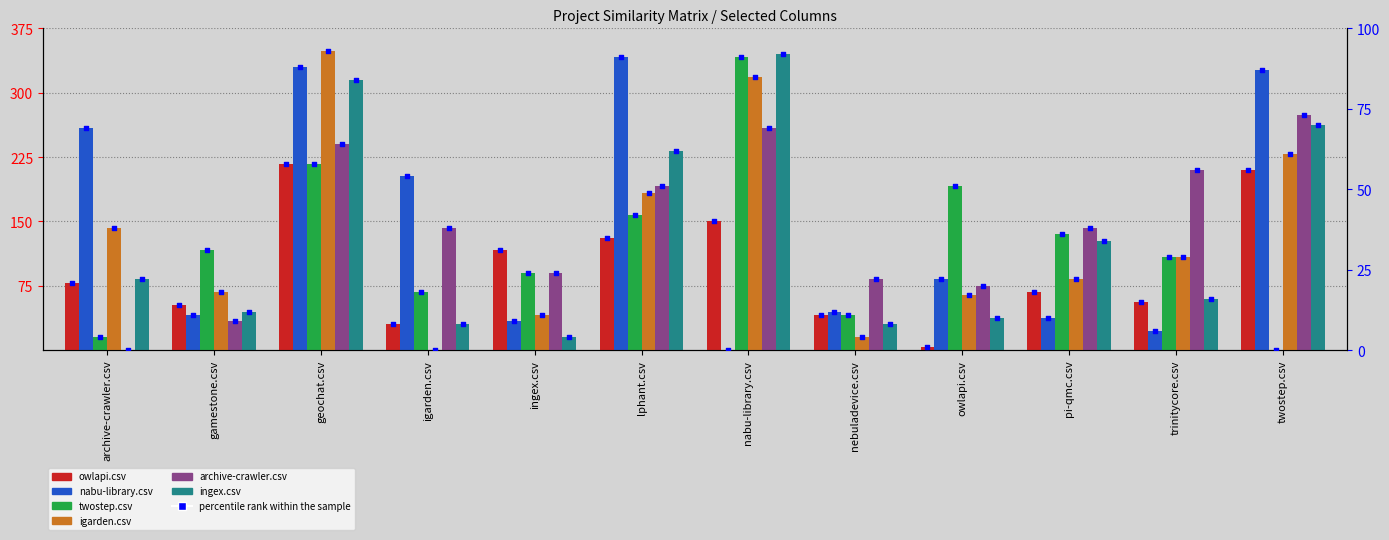

Which series has the largest Y range (max minus min)?

igarden.csv